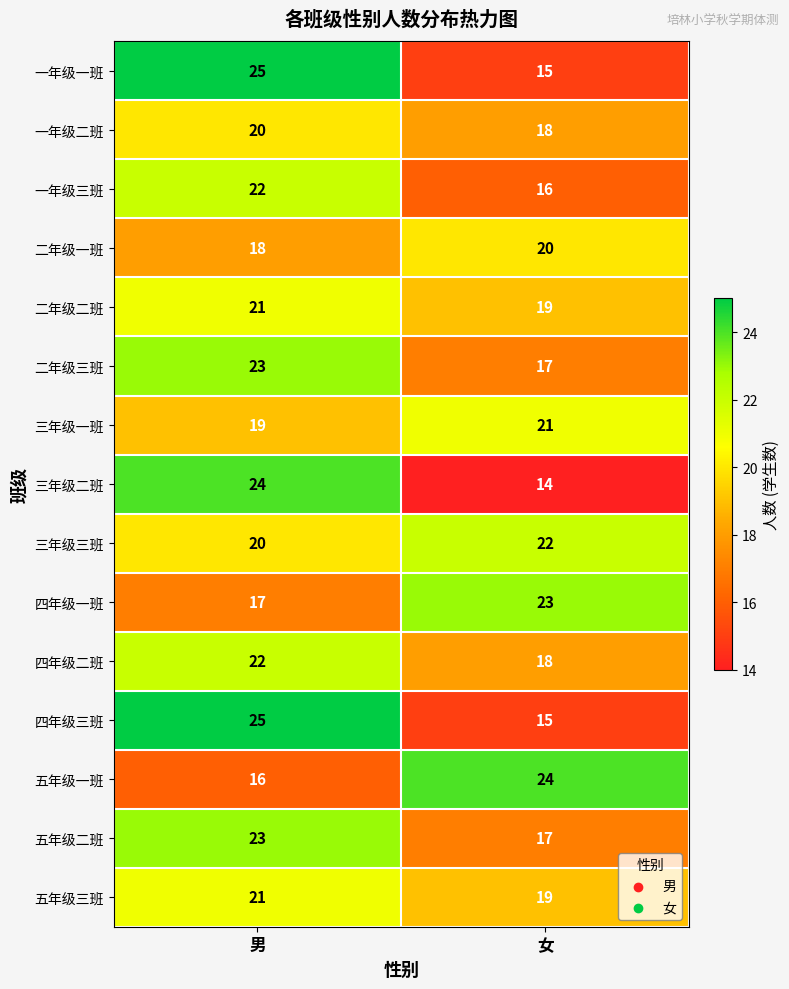

What is the difference between the maximum and minimum values in the 三年级二班 series?

10